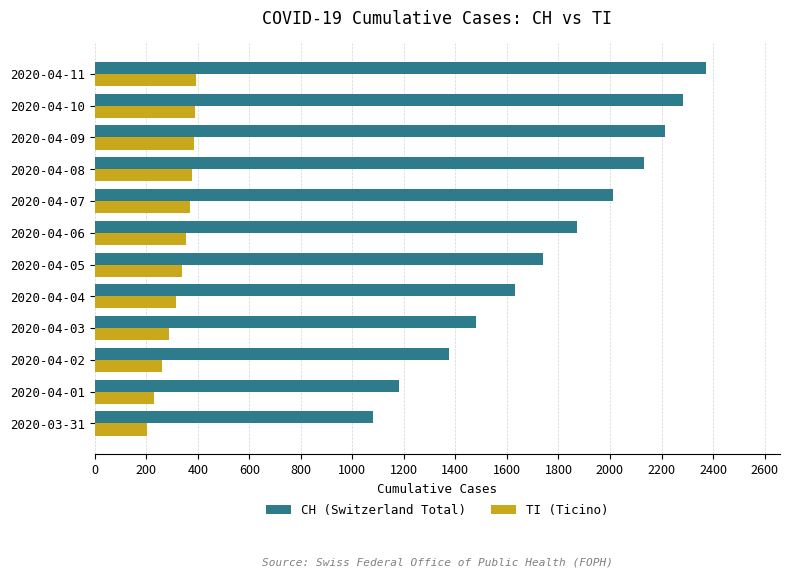

What is the average value of the TI (Ticino) series?

325